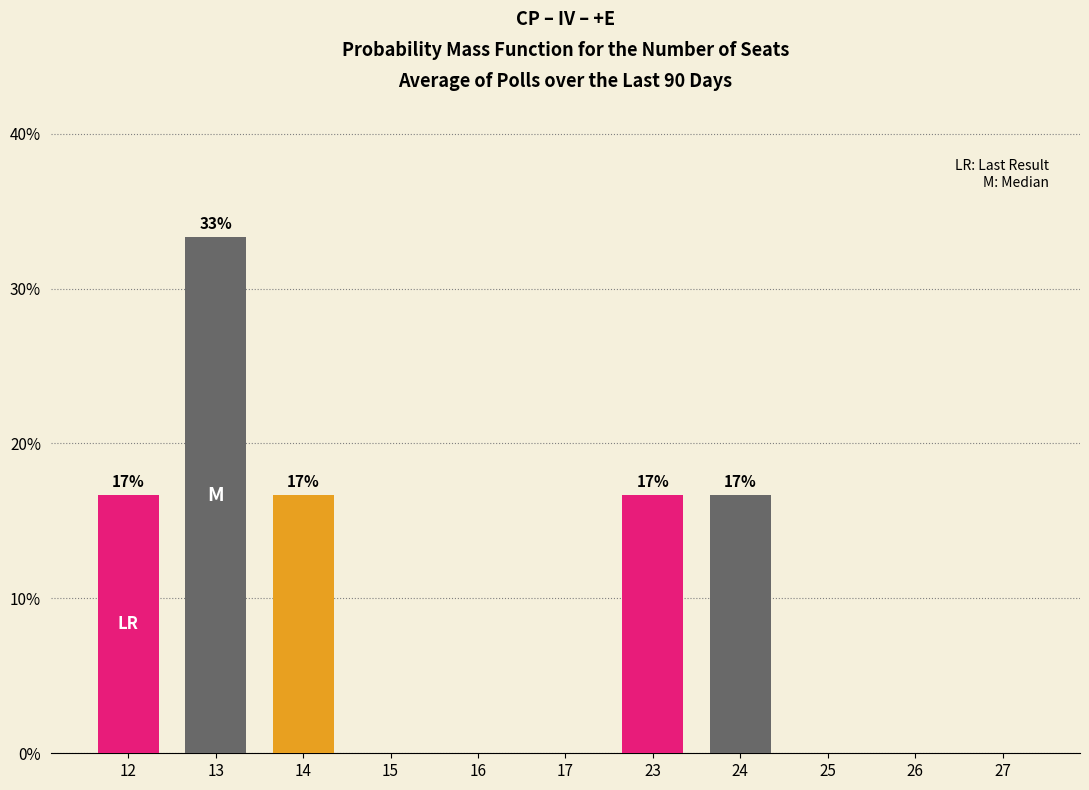

Between 12 and 15, which is larger?

12